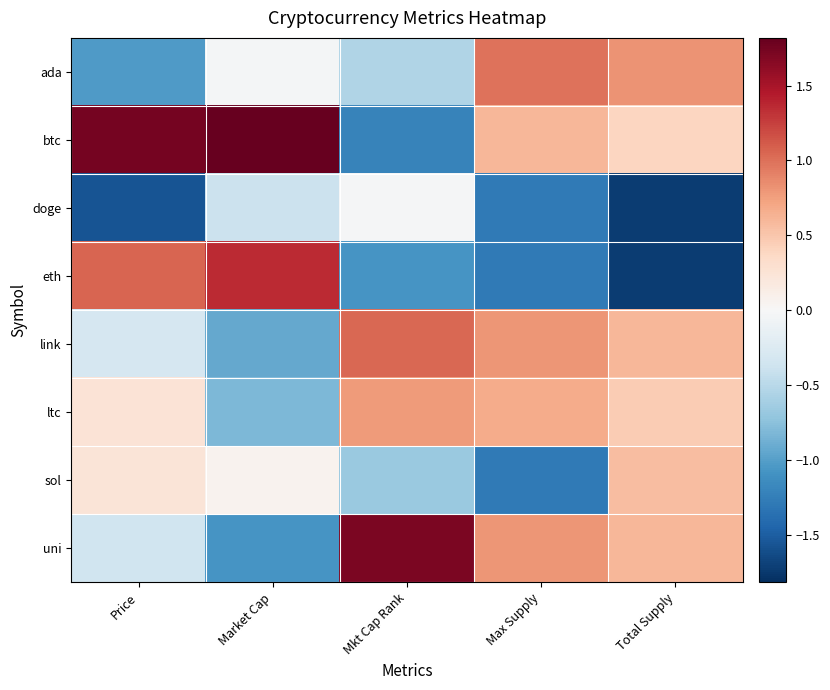

Reading left to right, extract all data points from this chart.

ada: Price=-1.0	Market Cap=-0.0	Mkt Cap Rank=-0.5	Max Supply=1.0	Total Supply=0.8
btc: Price=1.7	Market Cap=1.8	Mkt Cap Rank=-1.2	Max Supply=0.6	Total Supply=0.4
doge: Price=-1.6	Market Cap=-0.4	Mkt Cap Rank=-0.0	Max Supply=-1.3	Total Supply=-1.7
eth: Price=1.1	Market Cap=1.4	Mkt Cap Rank=-1.1	Max Supply=-1.3	Total Supply=-1.7
link: Price=-0.3	Market Cap=-0.9	Mkt Cap Rank=1.0	Max Supply=0.8	Total Supply=0.6
ltc: Price=0.2	Market Cap=-0.8	Mkt Cap Rank=0.8	Max Supply=0.7	Total Supply=0.5
sol: Price=0.2	Market Cap=0.1	Mkt Cap Rank=-0.7	Max Supply=-1.3	Total Supply=0.6
uni: Price=-0.4	Market Cap=-1.1	Mkt Cap Rank=1.7	Max Supply=0.8	Total Supply=0.6